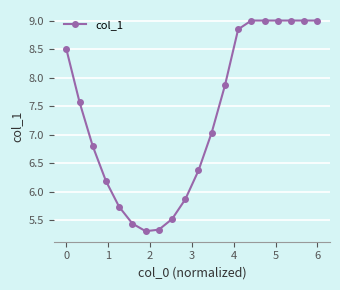

What is the difference between the maximum and second lowest values?

3.7